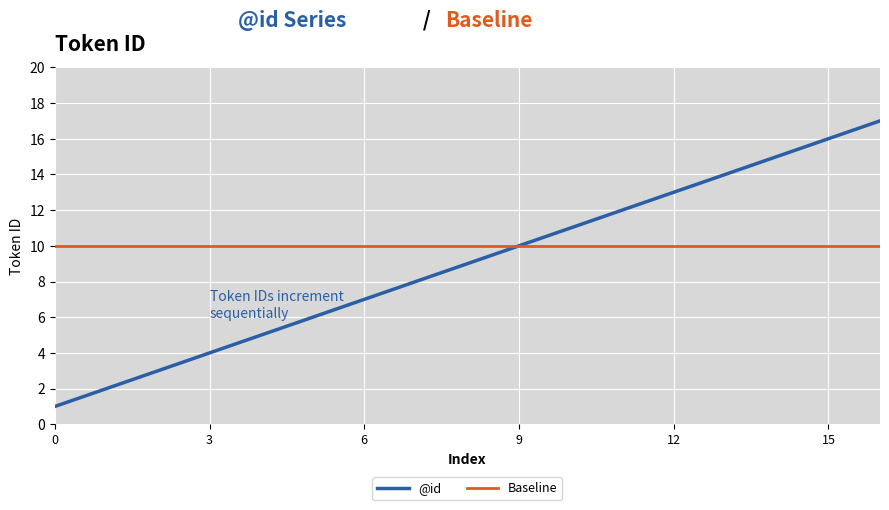

Which series has the widest spread of values?

@id